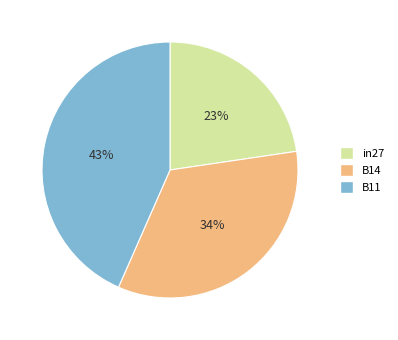

To the nearest percent, what is the difference between the B14 and in27 slice percentages?

11%